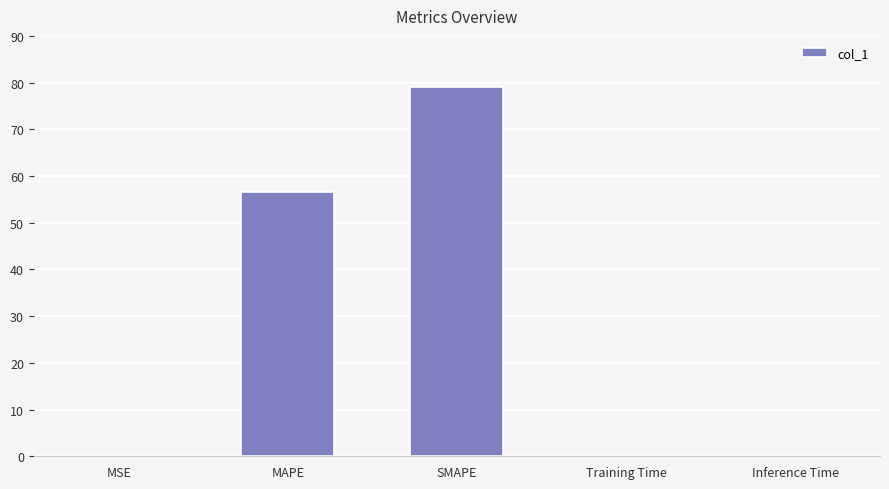

Which label corresponds to the largest value in the chart?

SMAPE